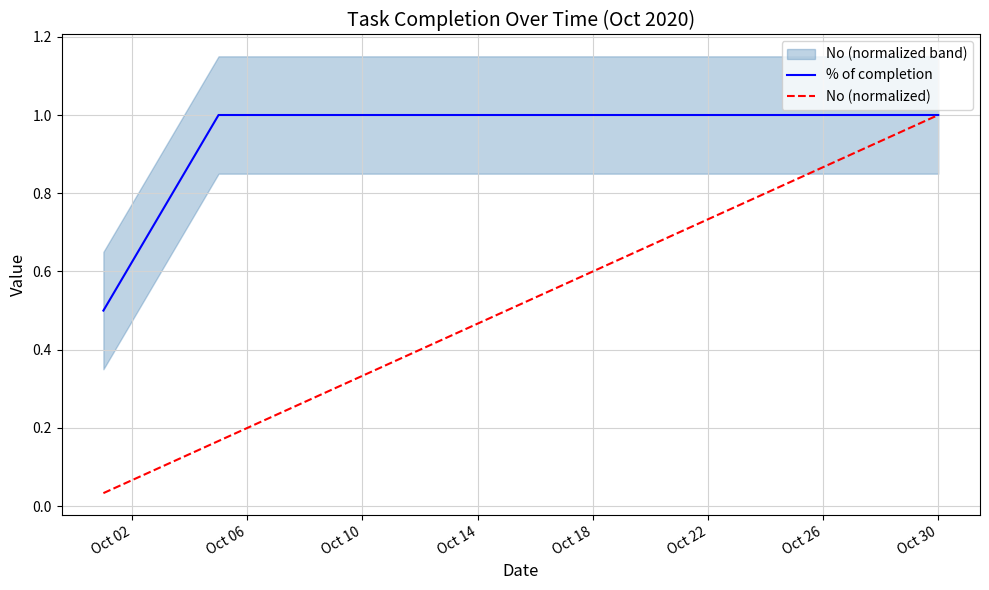

Is it true that % of completion equals 0.7 at Oct 22?

False